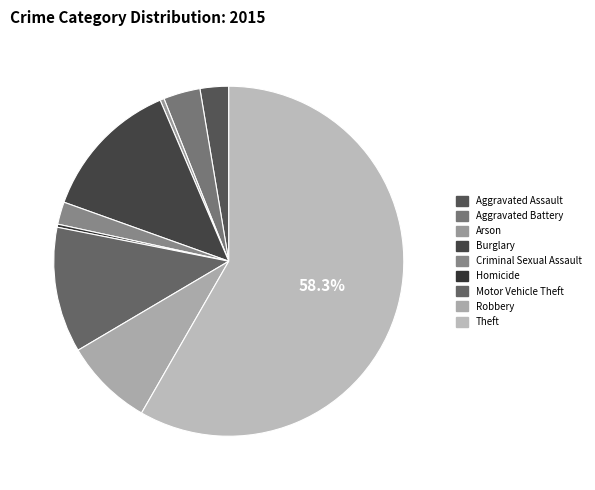

How many segments does this pie chart have?

9